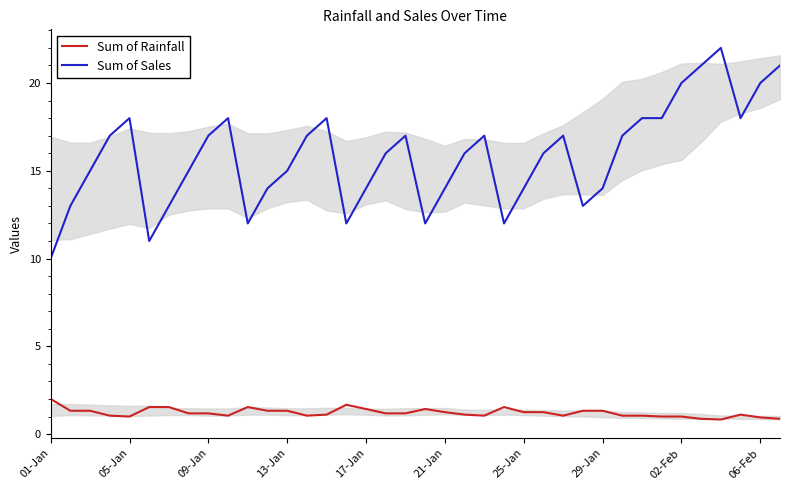

What is the minimum value shown in the chart?

0.8